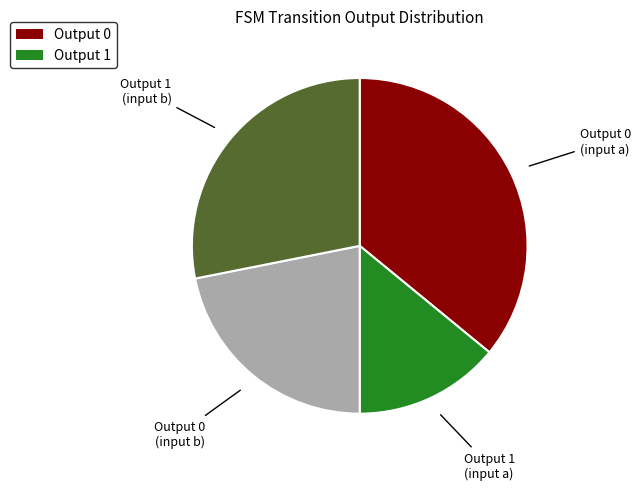

Is there any slice that represents more than half of the pie?

No